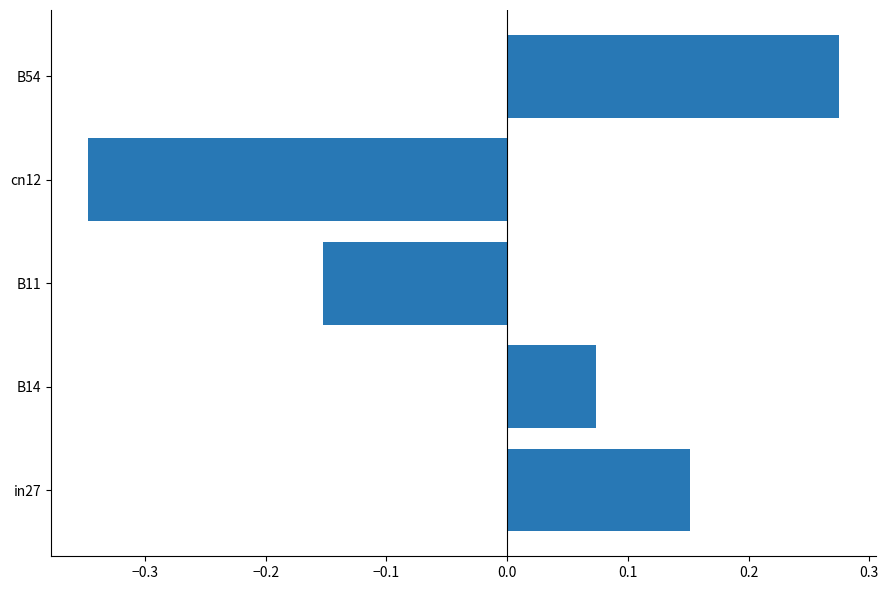

How many data points are above 0?

3